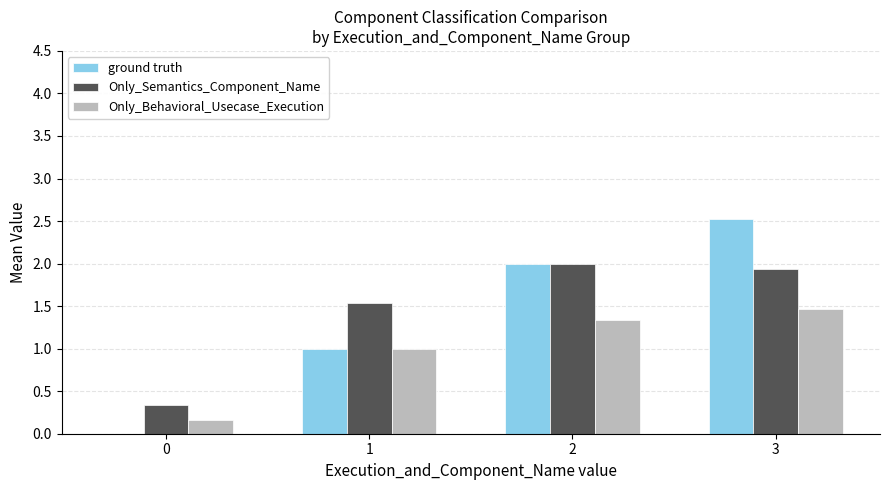

How many distinct data groups are displayed?

3